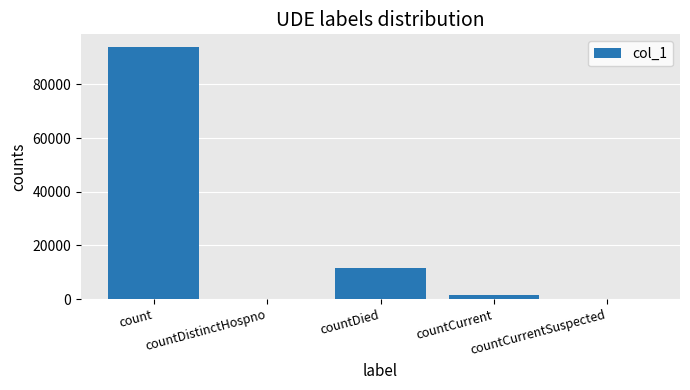

What is the sum of all values?

107393